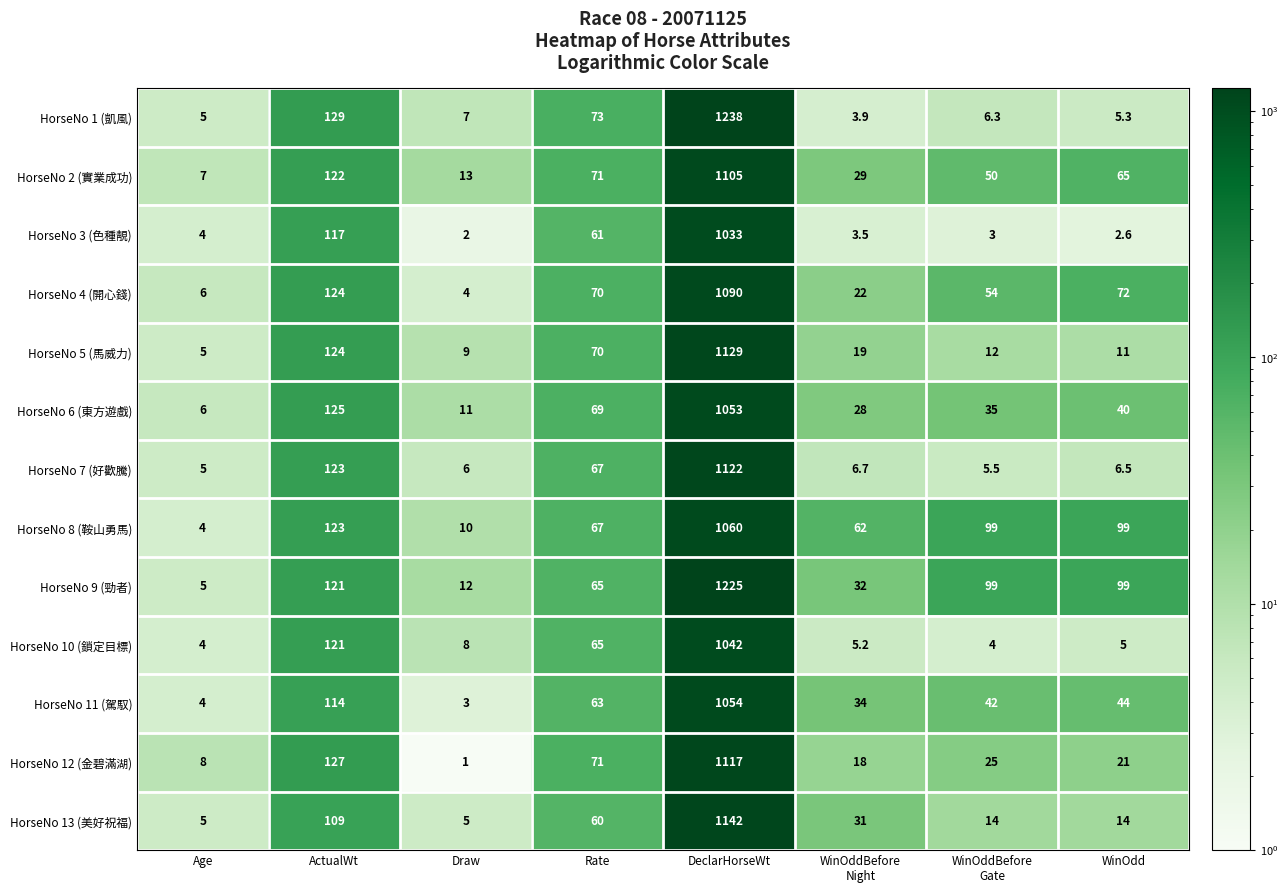

What is the total value across all series at ActualWt?

1579.0